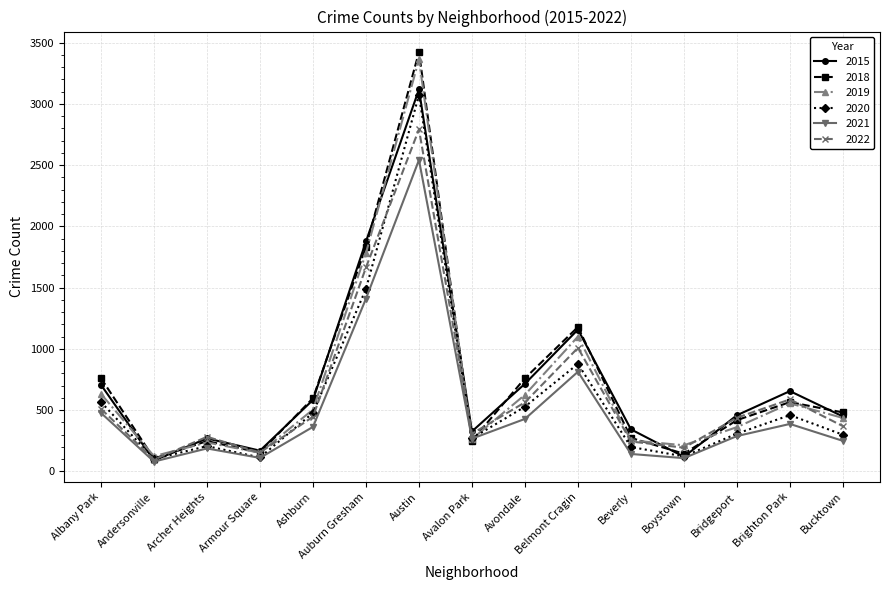

Where is the first local maximum for 2022?

Archer Heights